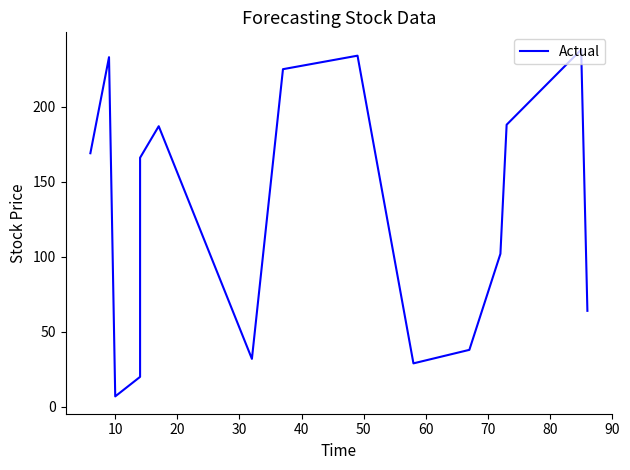

What is the average value?

129